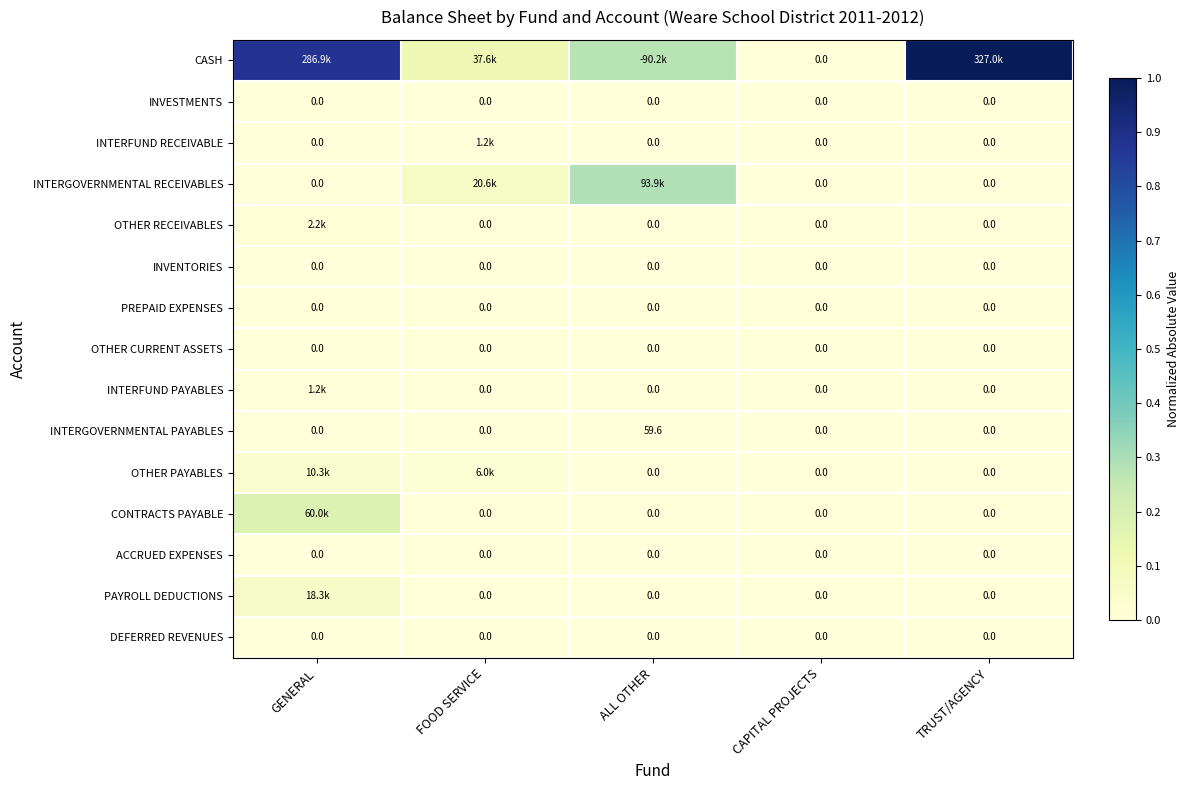

Count the number of categories in the chart.

5